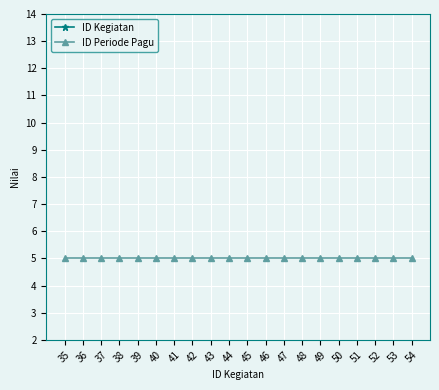

Which series has the largest range (max minus min)?

ID Kegiatan